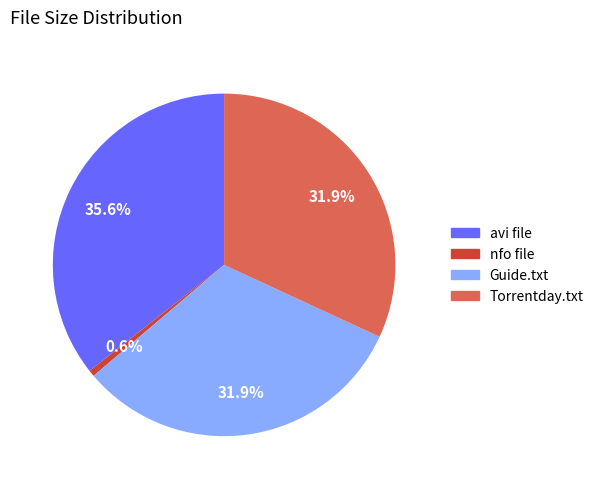

Is there a majority slice in this chart?

No